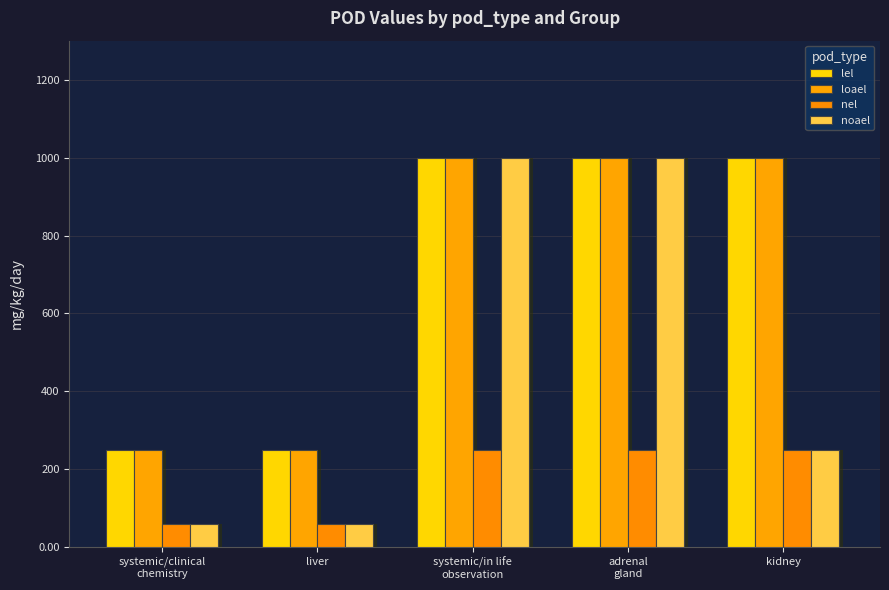

What are all the series names shown in the legend?

lel, loael, nel, noael